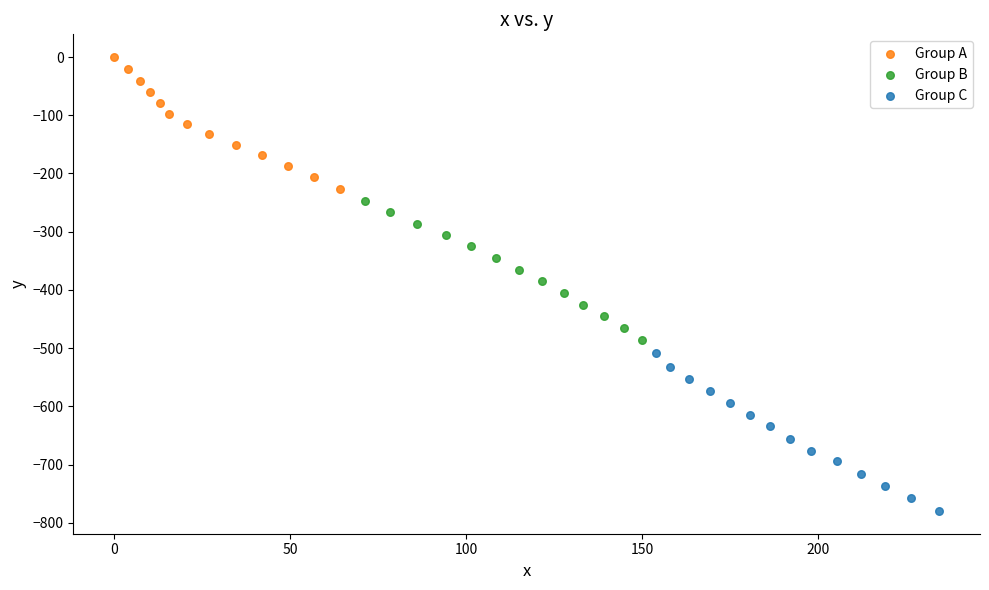

Which series contains the highest Y value?

Group A